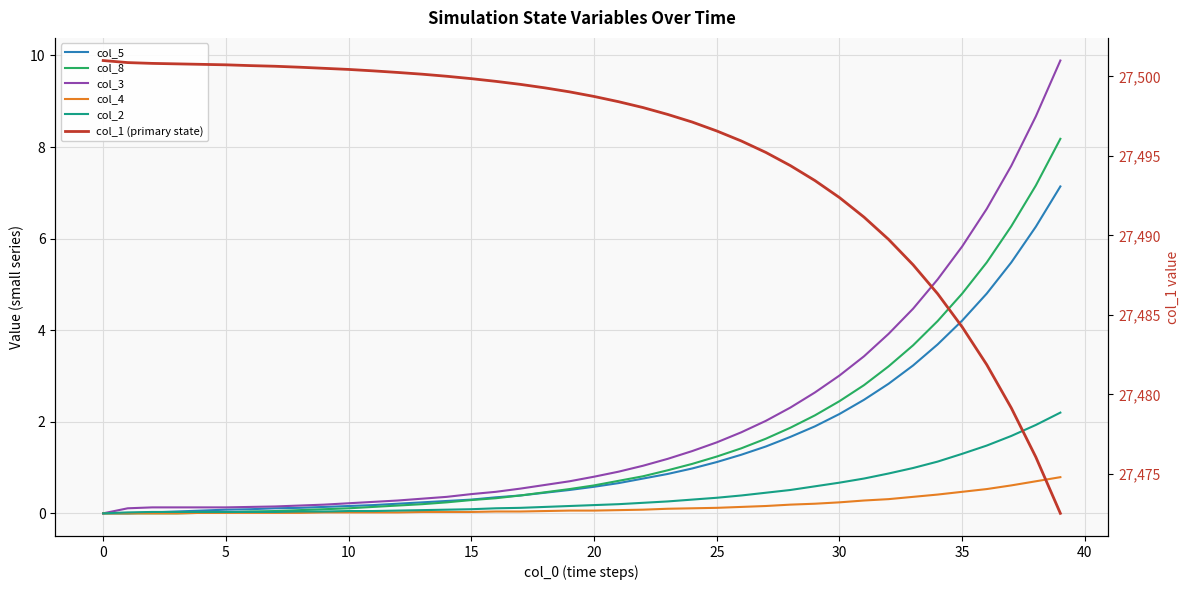

Which category has the highest value in the col_2 series?

39